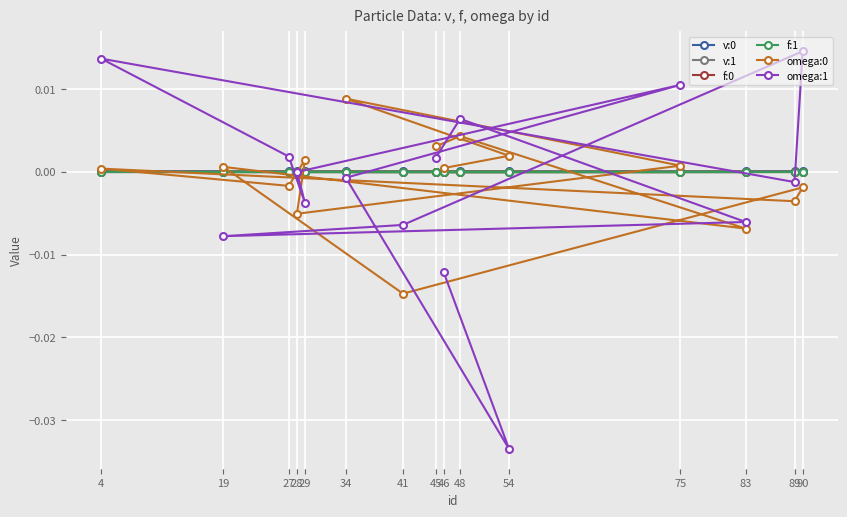

Is it true that omega:0 equals -0.0 at 41?

False